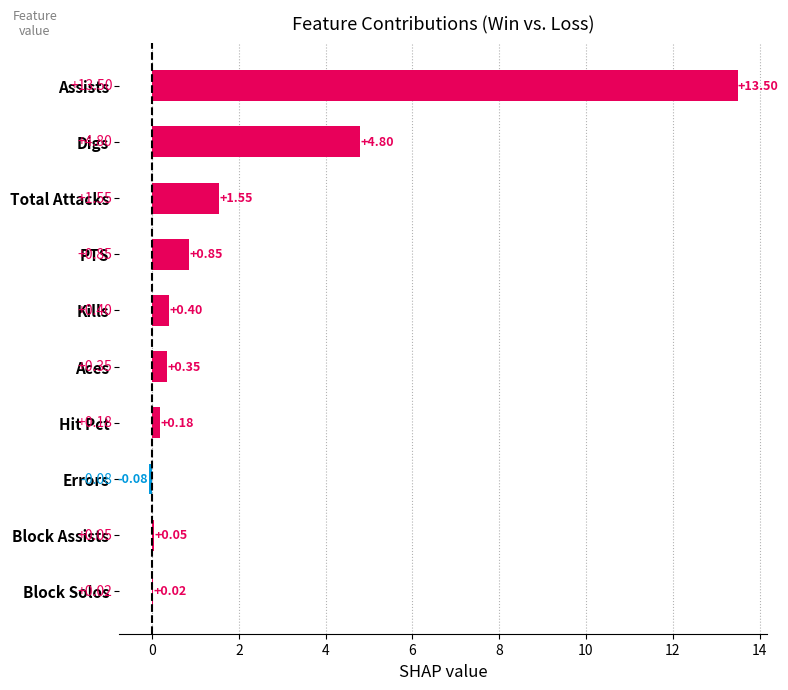

How many positive values are there?

9